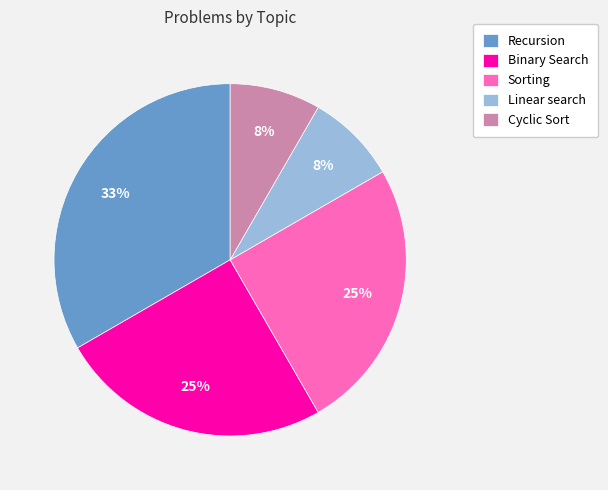

Which category has the biggest portion of the pie?

Recursion